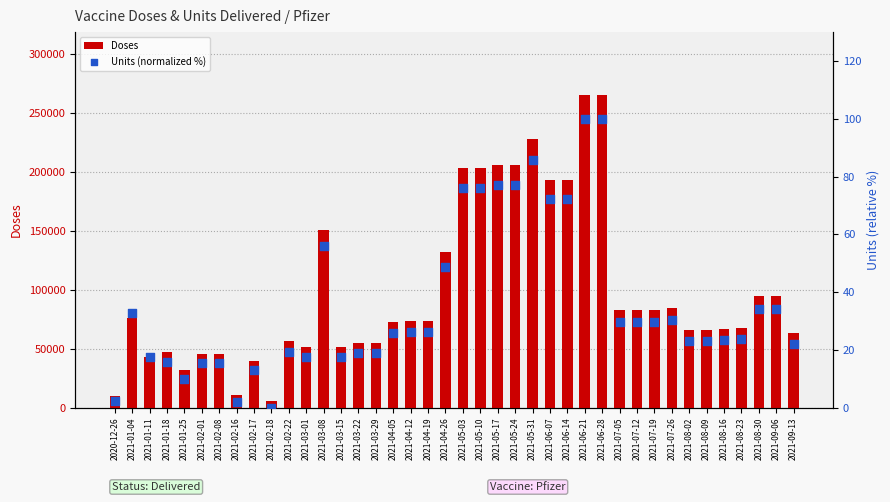

Which series has the largest Y range (max minus min)?

Doses